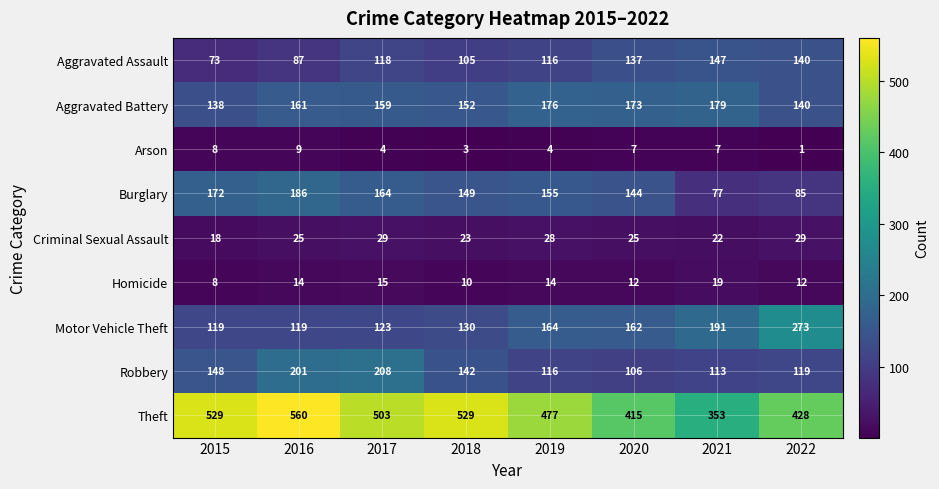

What is the difference between the Robbery values at 2017 and 2020?

102